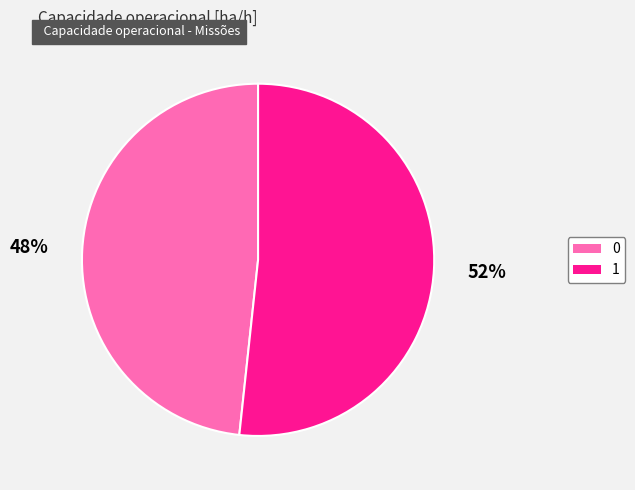

Rank the categories by value from highest to lowest.

1, 0